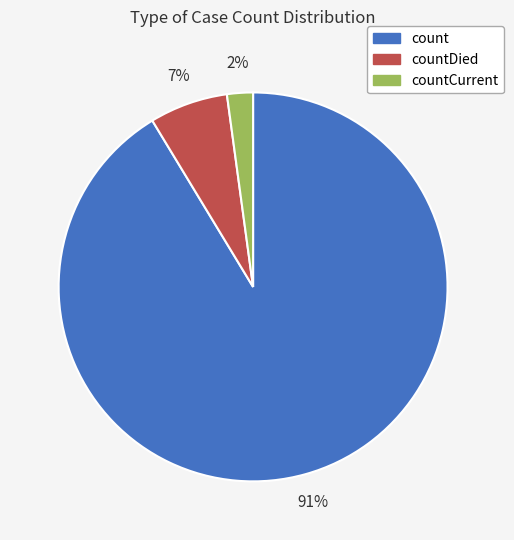

Which has a higher value, countDied or count?

count